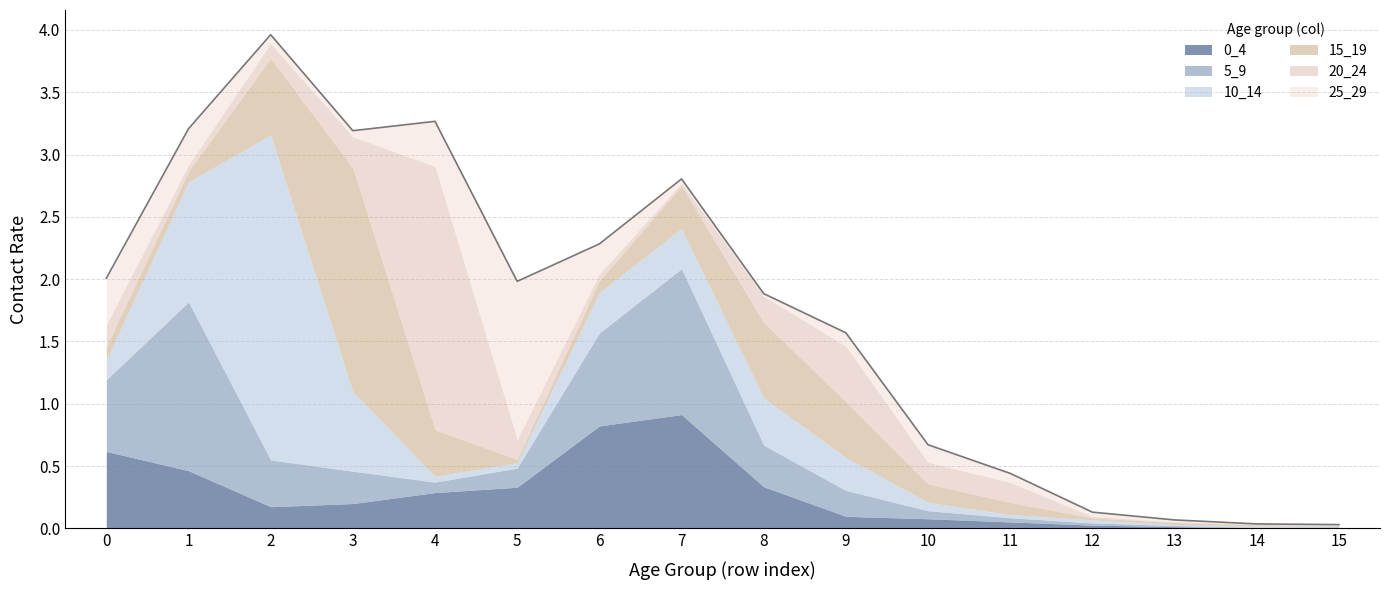

What is the difference between the second highest and minimum values in the 10_14 series?

1.0